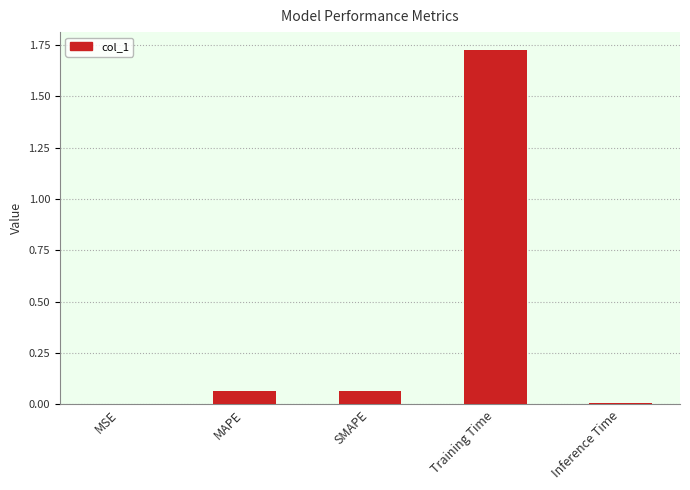

The chart shows a value of 0.0 at Inference Time. True or false?

True